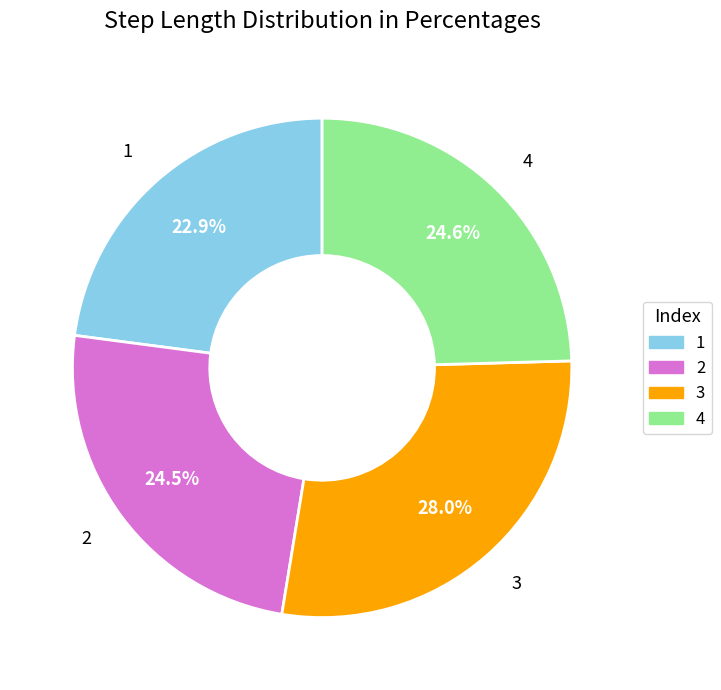

Count the number of slices in the pie.

4